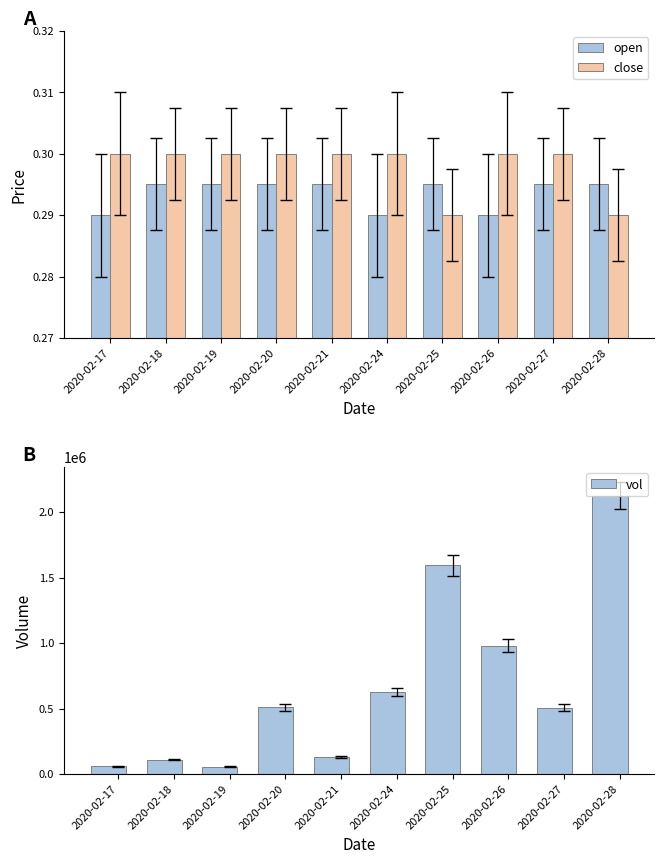

What is the total value across all series at 2020-02-17?

60000.6